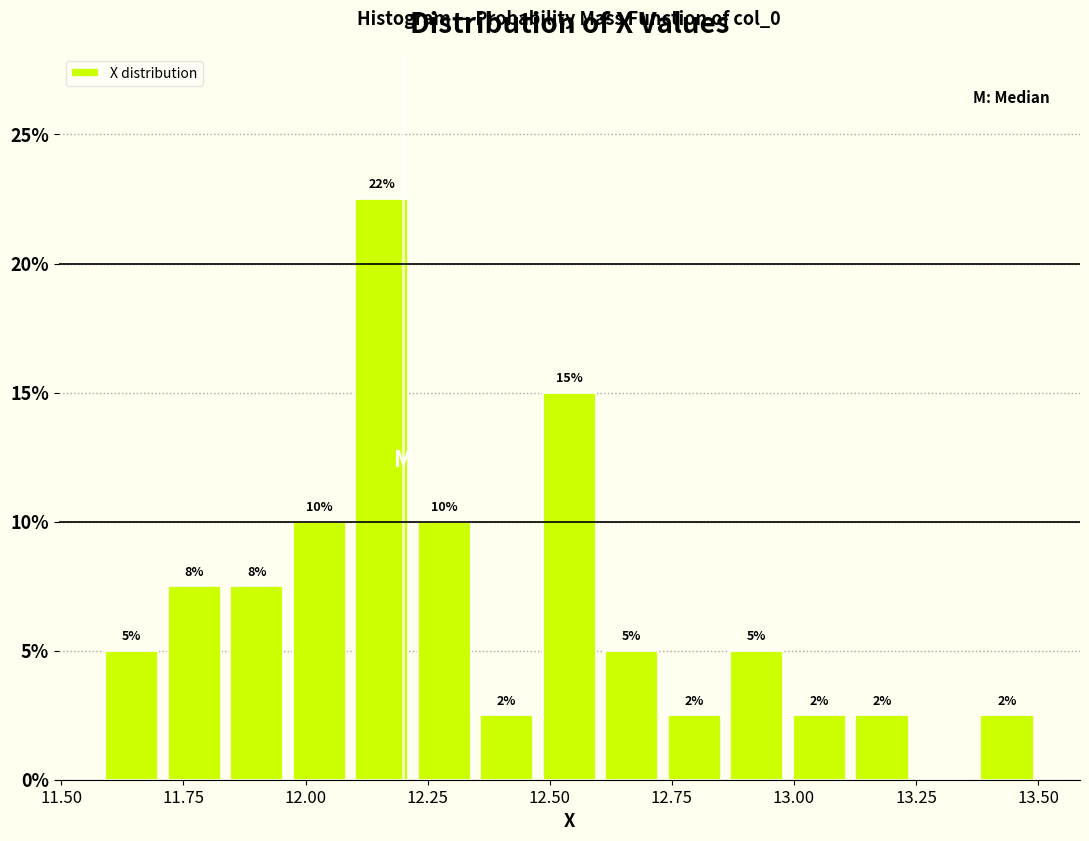

Around what value on the x-axis is the tallest bar? Give the approximate position of its centre, as read against the axis.

12.15